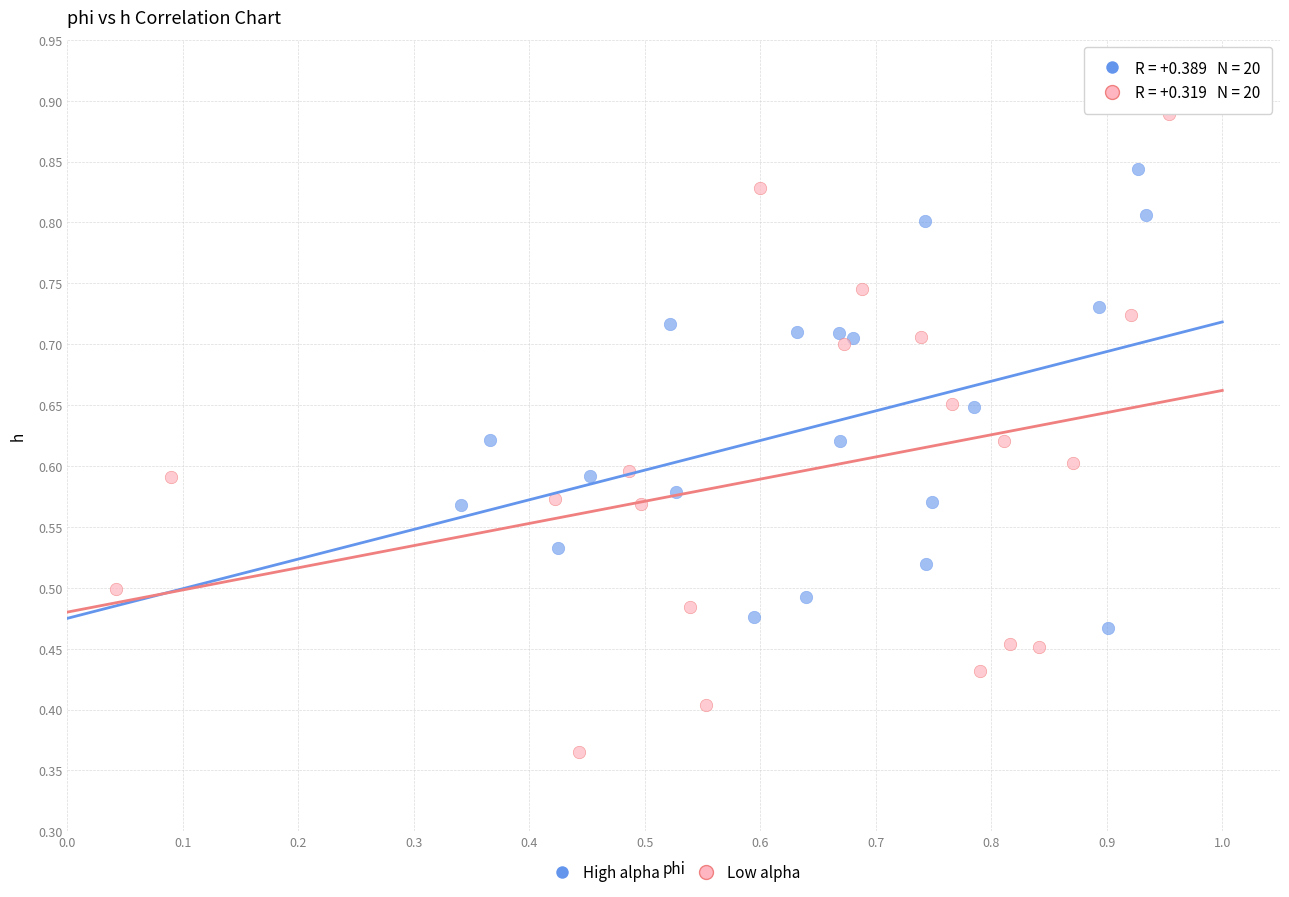

Which series reaches the maximum Y coordinate?

Low alpha